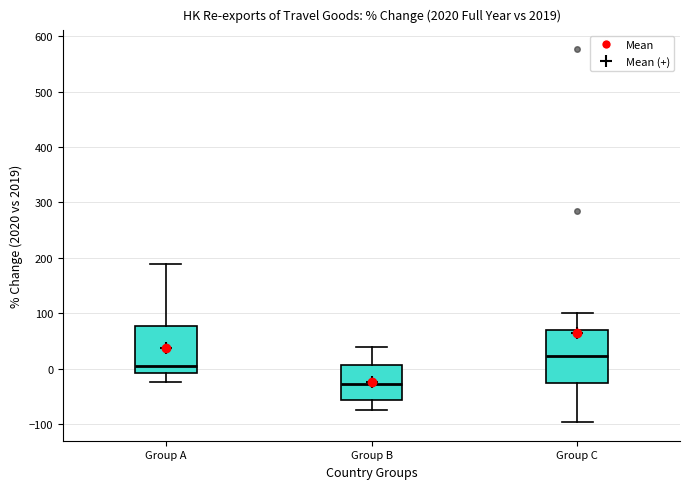

Reading left to right, transcribe this box plot: for each box, give where its median line is, the range the box spans, and where its two whiskers end, as read against the y-axis. The values are not printed on the chart, so give them approximately, as read against the axis.

Group A: median 0, box -10 to 80, whiskers -30 to 190
Group B: median -30, box -60 to 10, whiskers -70 to 40
Group C: median 20, box -30 to 70, whiskers -100 to 100